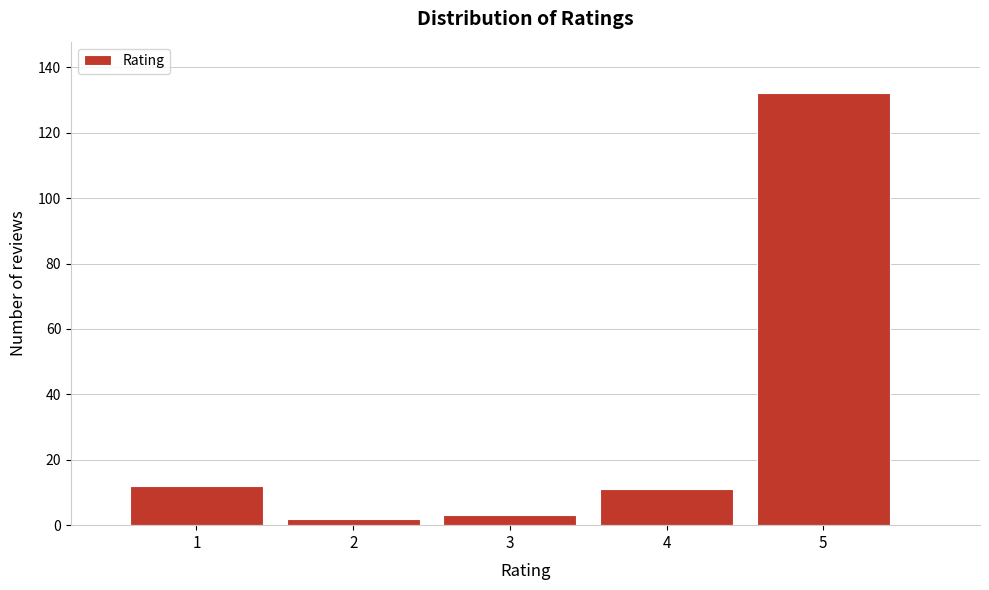

How tall is the bar that spans 4.5 to 5.5 on the x-axis? The values are not printed on the chart, so give them approximately, as read against the axis.

132